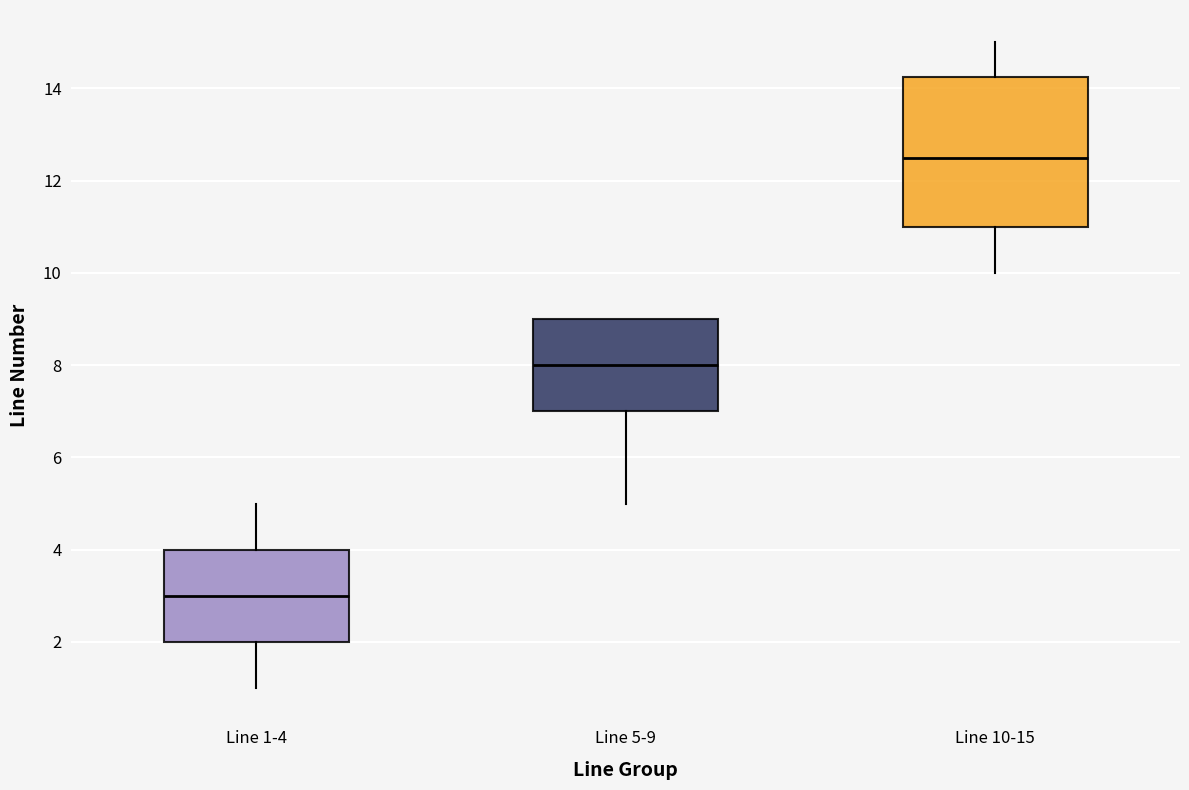

Where is the lower edge of the box for Line 5-9 on the y-axis? The values are not printed on the chart, so give them approximately, as read against the axis.

7.0